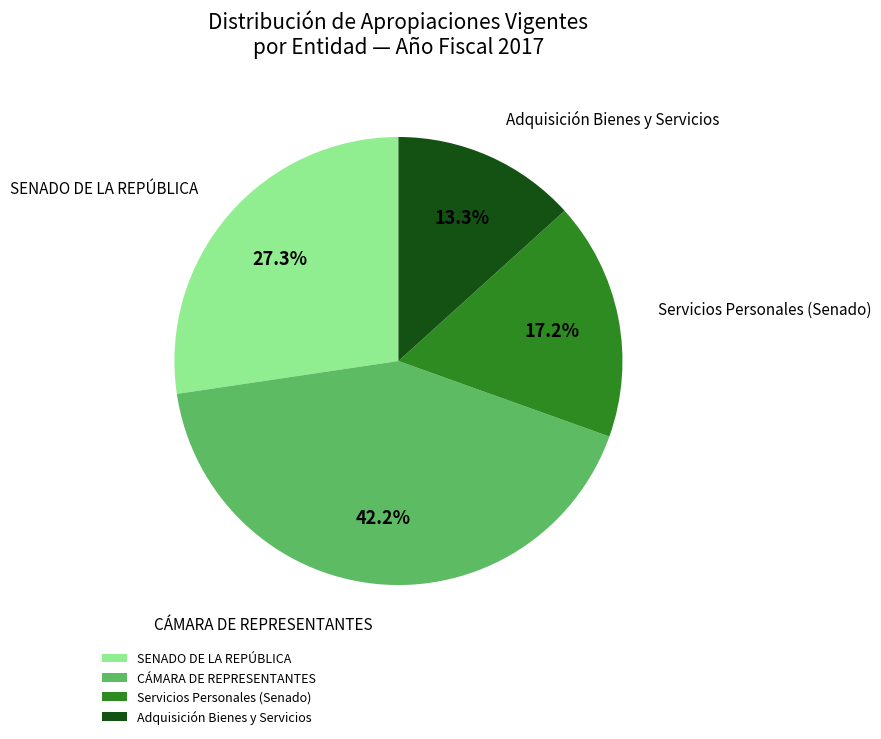

To the nearest percent, what is the difference between the largest and smallest slice percentages?

29%